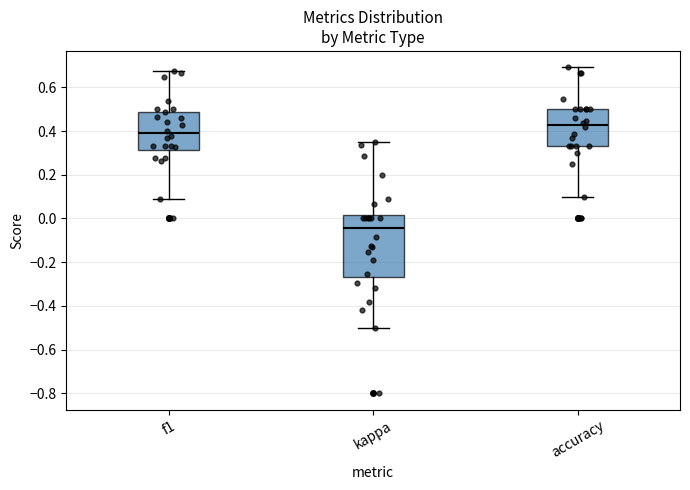

Reading left to right, transcribe this box plot: for each box, give where its median line is, the range the box spans, and where its two whiskers end, as read against the y-axis. The values are not printed on the chart, so give them approximately, as read against the axis.

f1: median 0.38, box 0.32 to 0.48, whiskers 0.10 to 0.68
kappa: median -0.04, box -0.26 to 0.02, whiskers -0.50 to 0.36
accuracy: median 0.42, box 0.34 to 0.50, whiskers 0.10 to 0.70